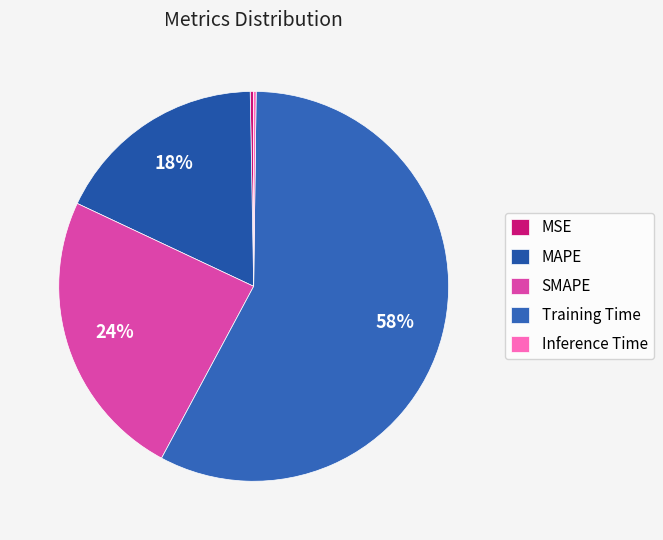

How many segments does this pie chart have?

5